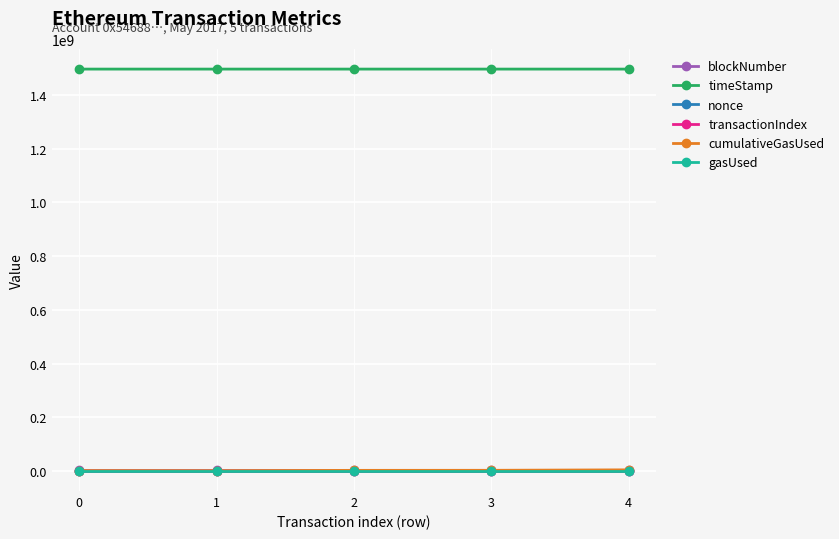

What is the maximum value shown in the chart?

1496263106